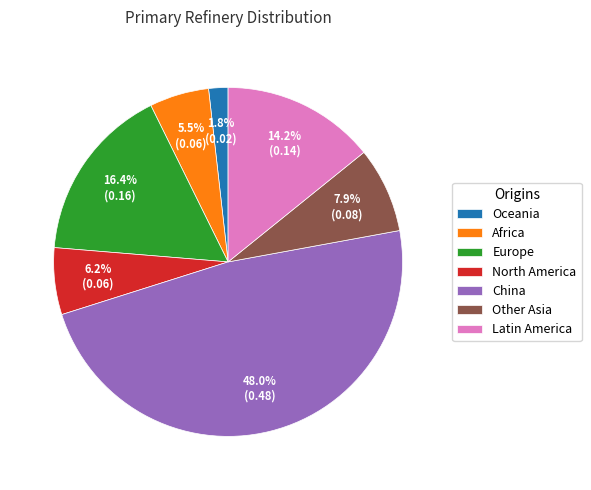

Which slice is the largest?

China